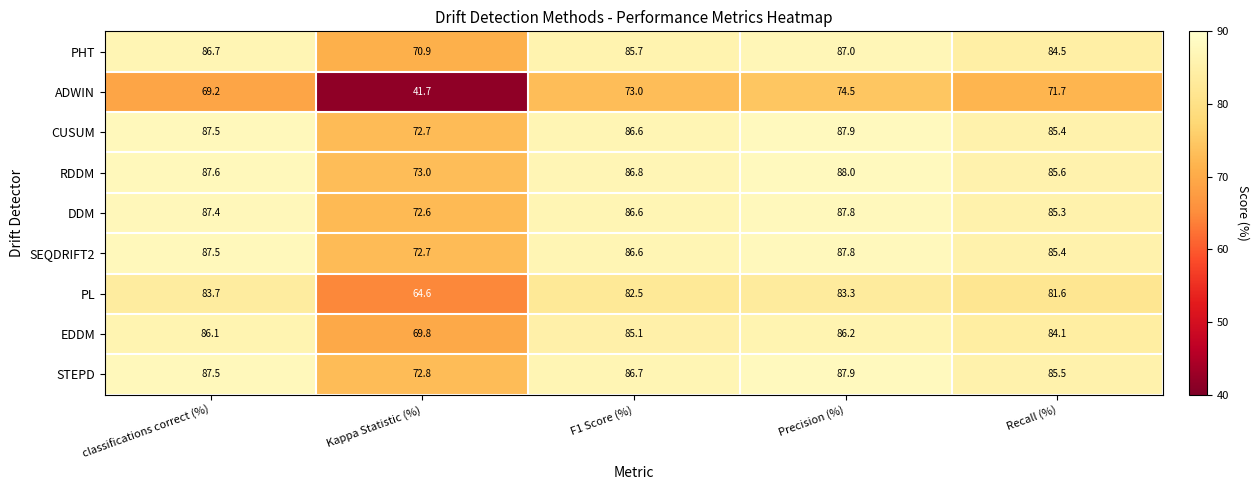

Read the STEPD value at Kappa Statistic (%).

72.8